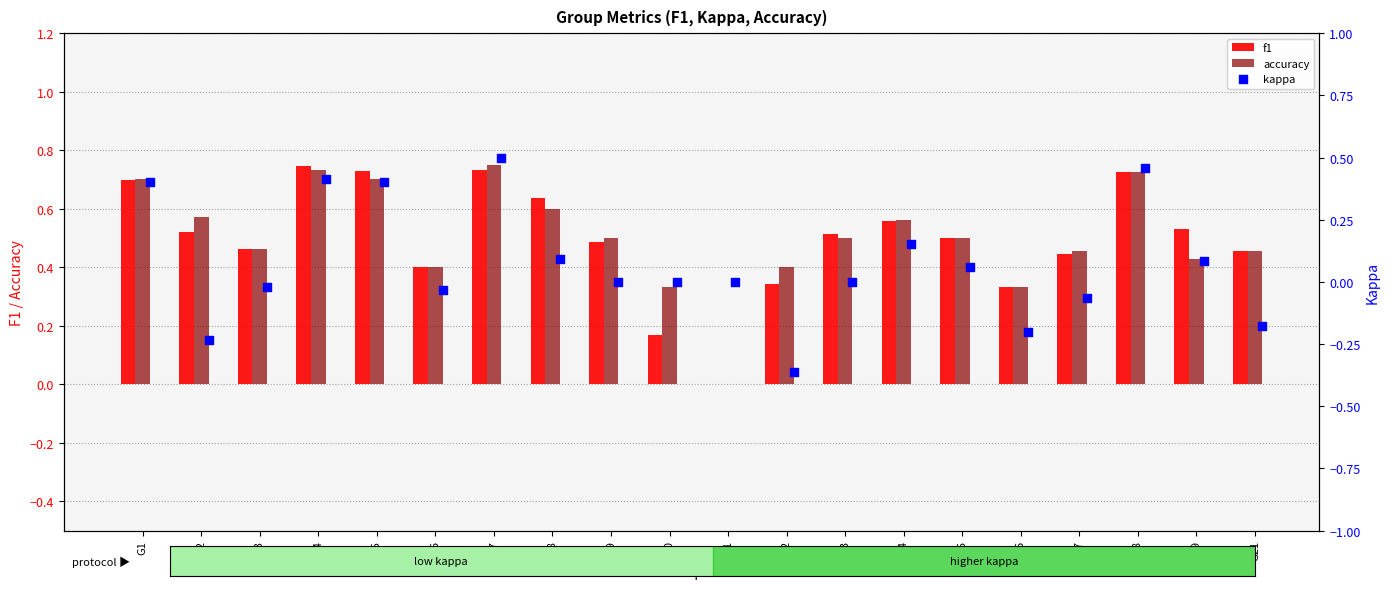

Which series contains the lowest Y value?

kappa